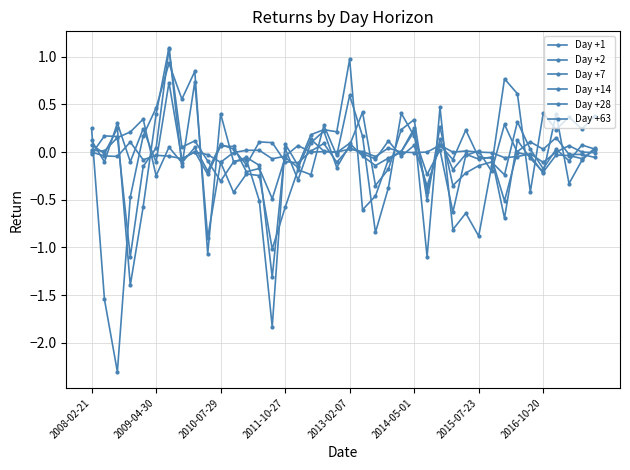

True or false: Day +7 and Day +14 cross at least once.

True